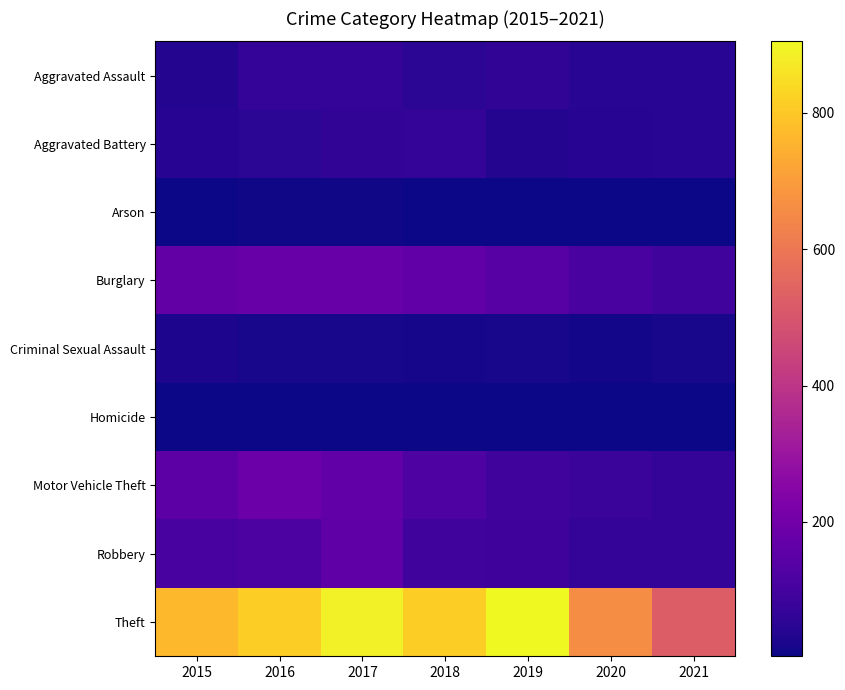

Reading right to left, what are all the values shown in this chart?

Aggravated Assault: 2021=47	2020=46	2019=61	2018=51	2017=66	2016=69	2015=35
Aggravated Battery: 2021=47	2020=44	2019=36	2018=69	2017=60	2016=52	2015=44
Arson: 2021=4	2020=4	2019=5	2018=5	2017=7	2016=8	2015=5
Burglary: 2021=94	2020=111	2019=141	2018=162	2017=181	2016=182	2015=166
Criminal Sexual Assault: 2021=19	2020=12	2019=19	2018=17	2017=19	2016=19	2015=25
Homicide: 2021=3	2020=5	2019=4	2018=3	2017=4	2016=4	2015=4
Motor Vehicle Theft: 2021=66	2020=77	2019=93	2018=121	2017=164	2016=187	2015=153
Robbery: 2021=63	2020=64	2019=90	2018=94	2017=156	2016=117	2015=106
Theft: 2021=521	2020=660	2019=905	2018=816	2017=886	2016=816	2015=771